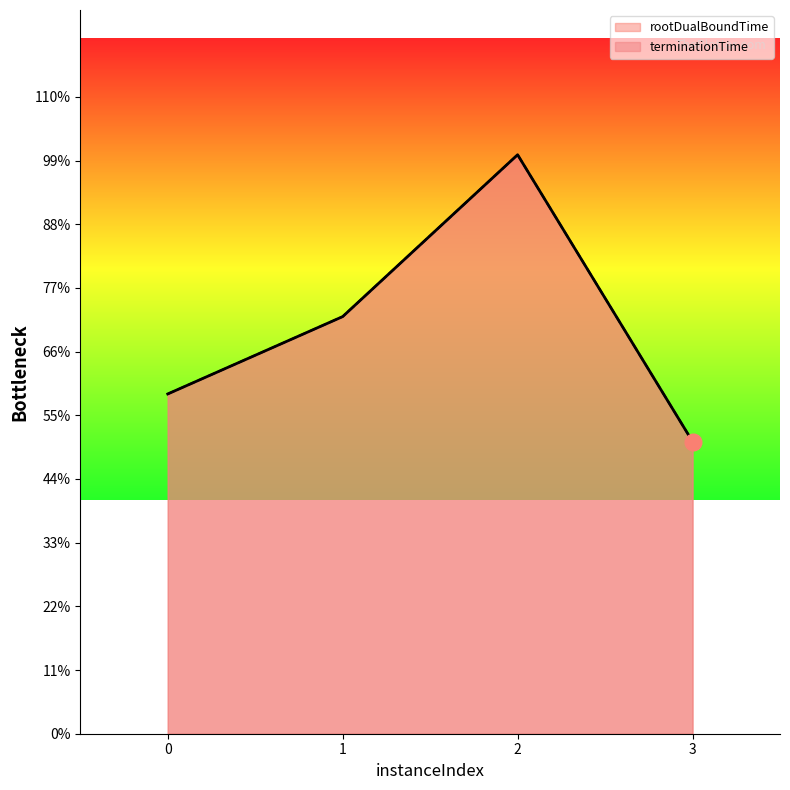

Rank the categories by terminationTime value from highest to lowest.

2, 1, 0, 3